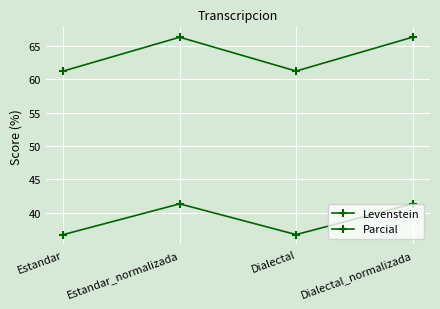

What is the sum of the Levenstein values at Dialectal and Dialectal_normalizada?

78.0